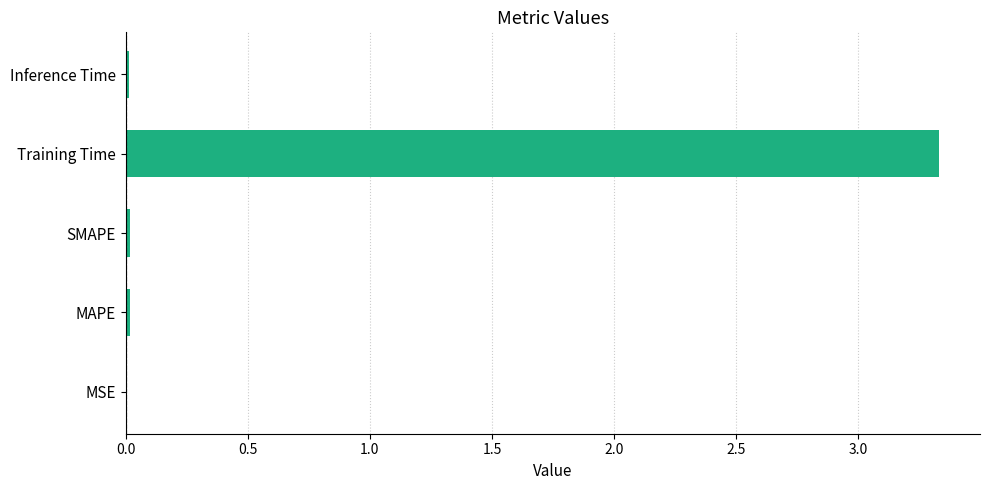

The chart shows a value of 1.9 at Training Time. True or false?

False